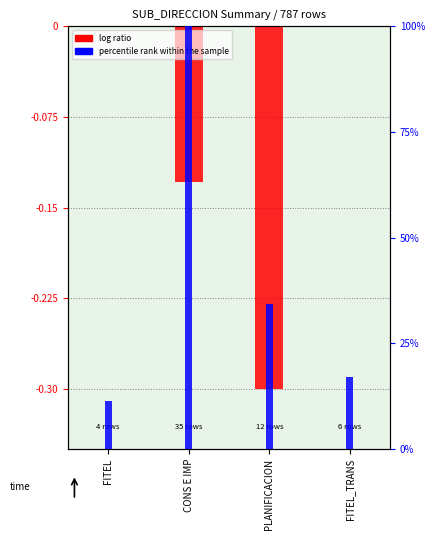

Which series has the largest total across all categories?

percentile rank within the sample